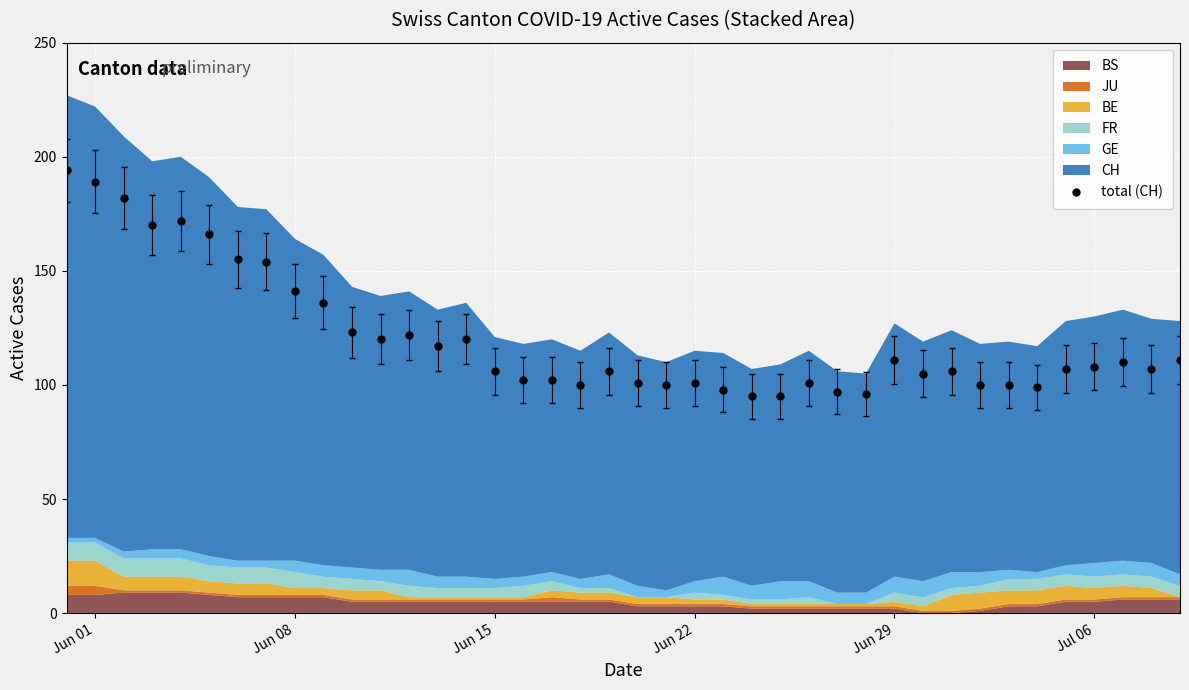

What is the value of the 33rd point from the left?

100